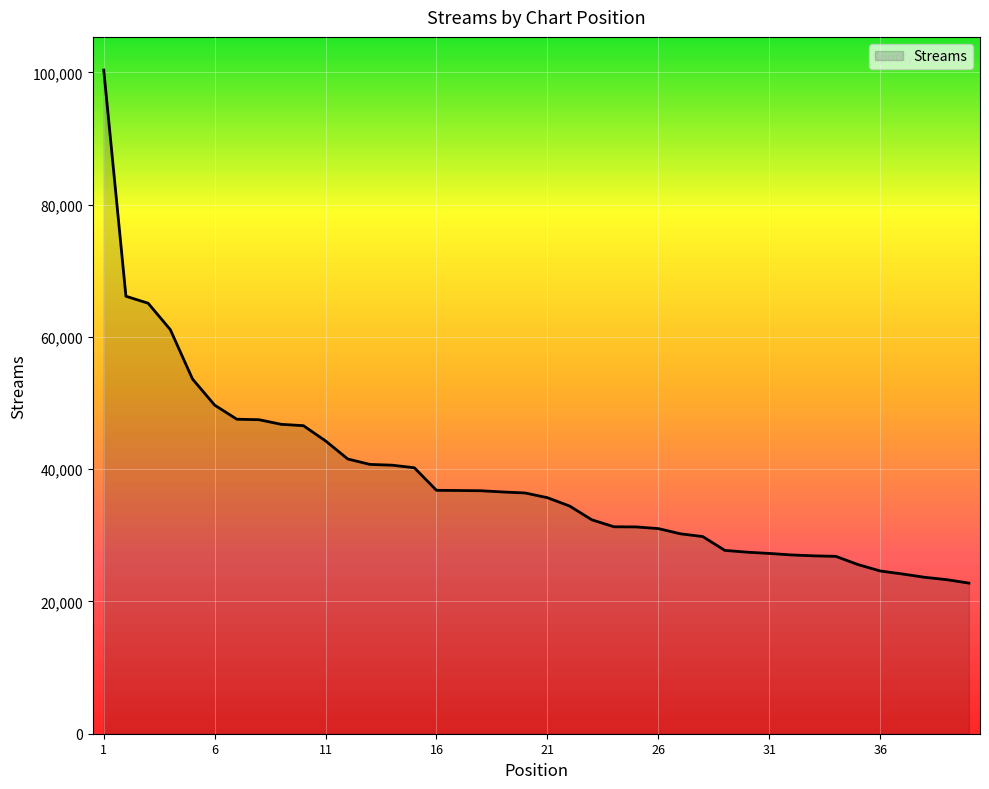

What is the difference between the maximum and minimum values?

77569